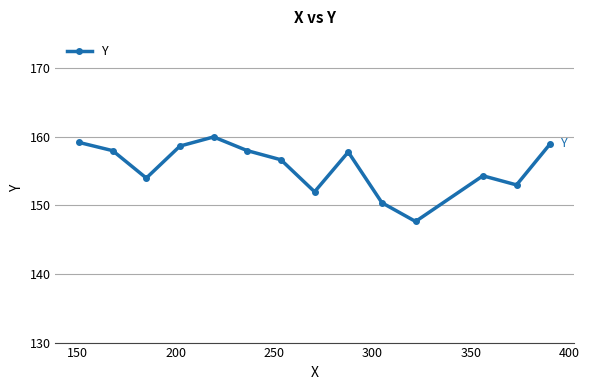

What is the value of the 13th point from the left?

153.0